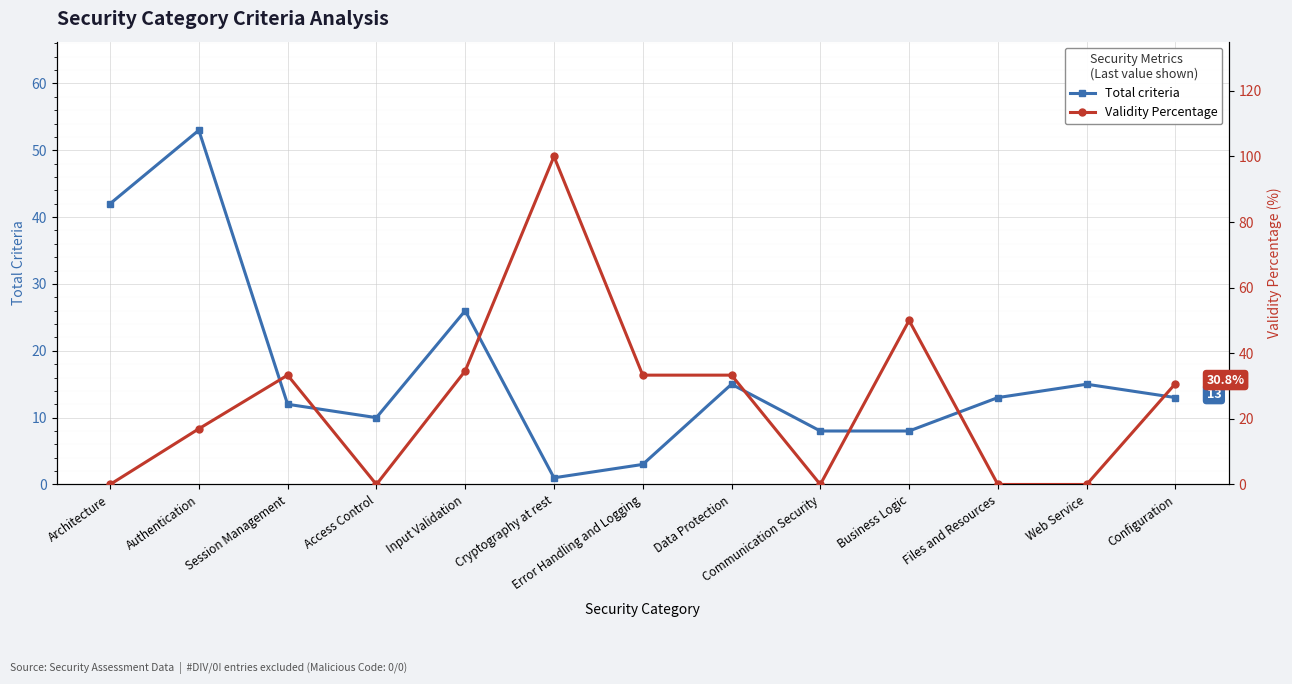

What is the difference between the maximum and minimum values in the Validity Percentage series?

100.0